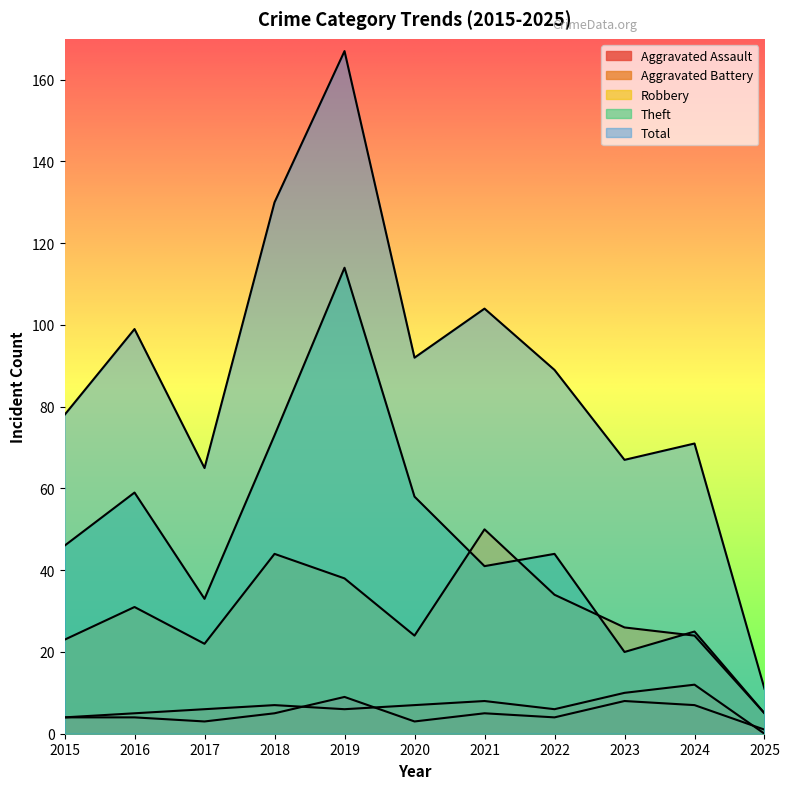

Rank the categories by Total value from lowest to highest.

2025, 2017, 2023, 2024, 2015, 2022, 2020, 2016, 2021, 2018, 2019